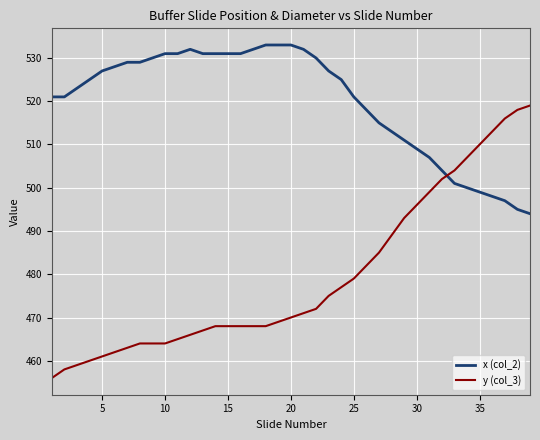

What is the greatest value displayed?

533